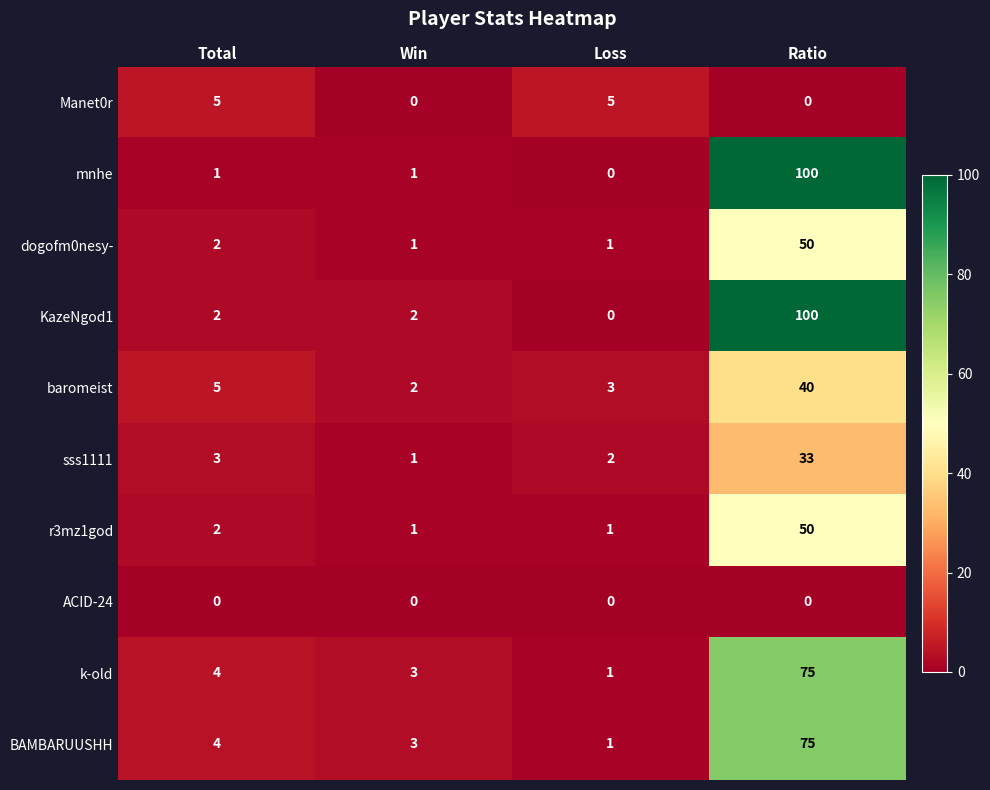

Rank the categories by baromeist value from highest to lowest.

Ratio, Total, Loss, Win